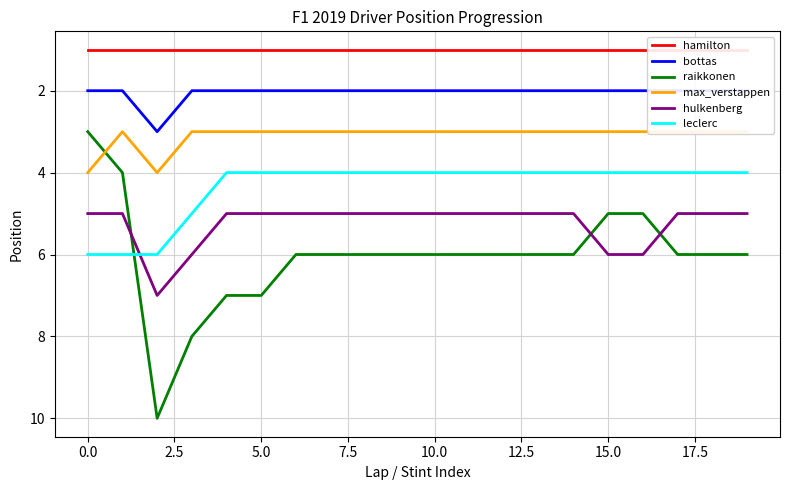

What is the value of the bottas point at the 12th from the left?

2